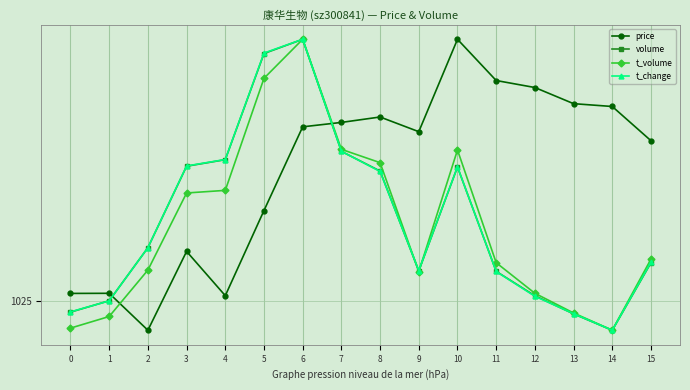

Which series changed the most between 12 and 13?

t_volume